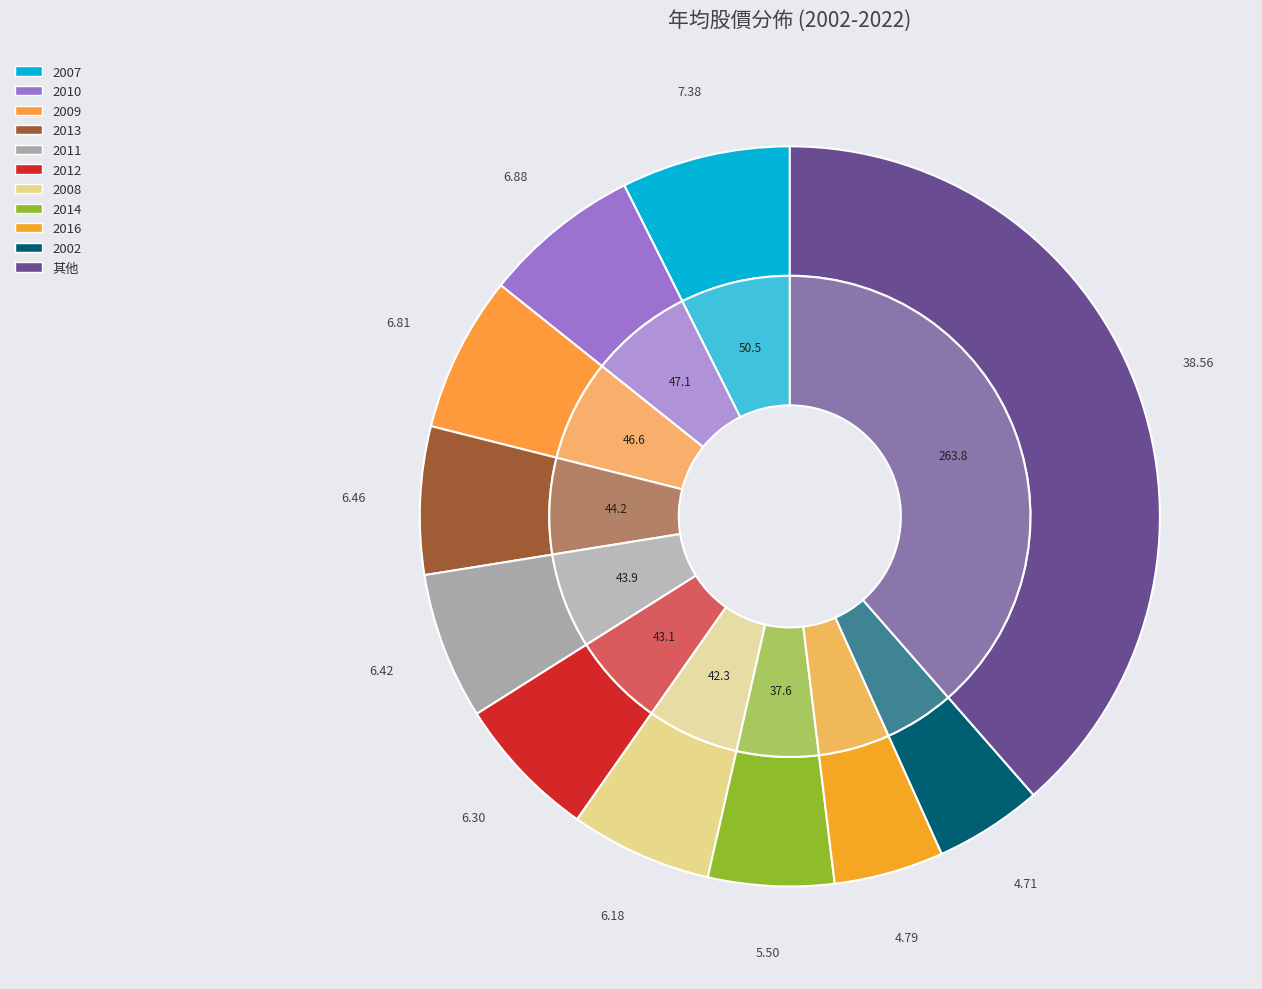

Does any single category account for the majority?

No